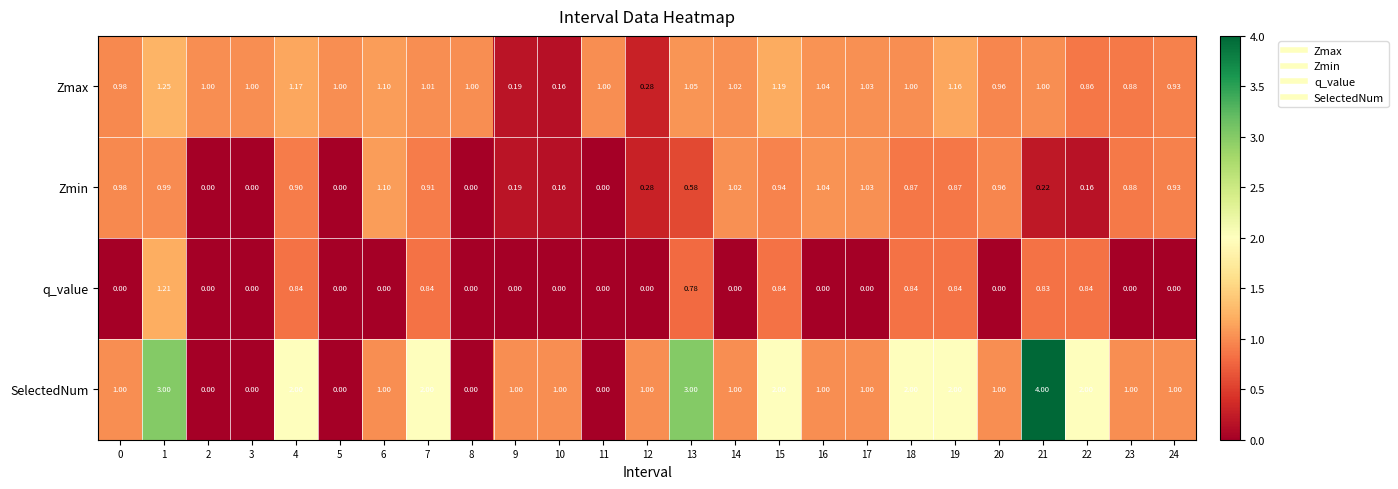

Rank the series by their average value, from lowest to highest.

q_value, Zmin, Zmax, SelectedNum